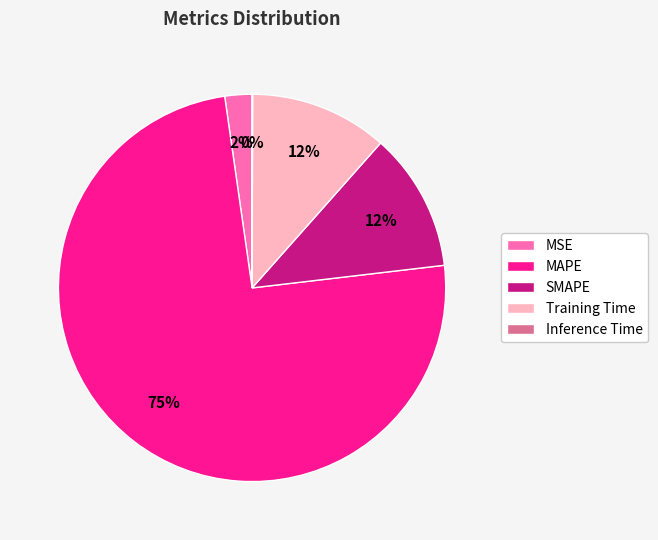

To the nearest percent, what is the average slice percentage?

20%